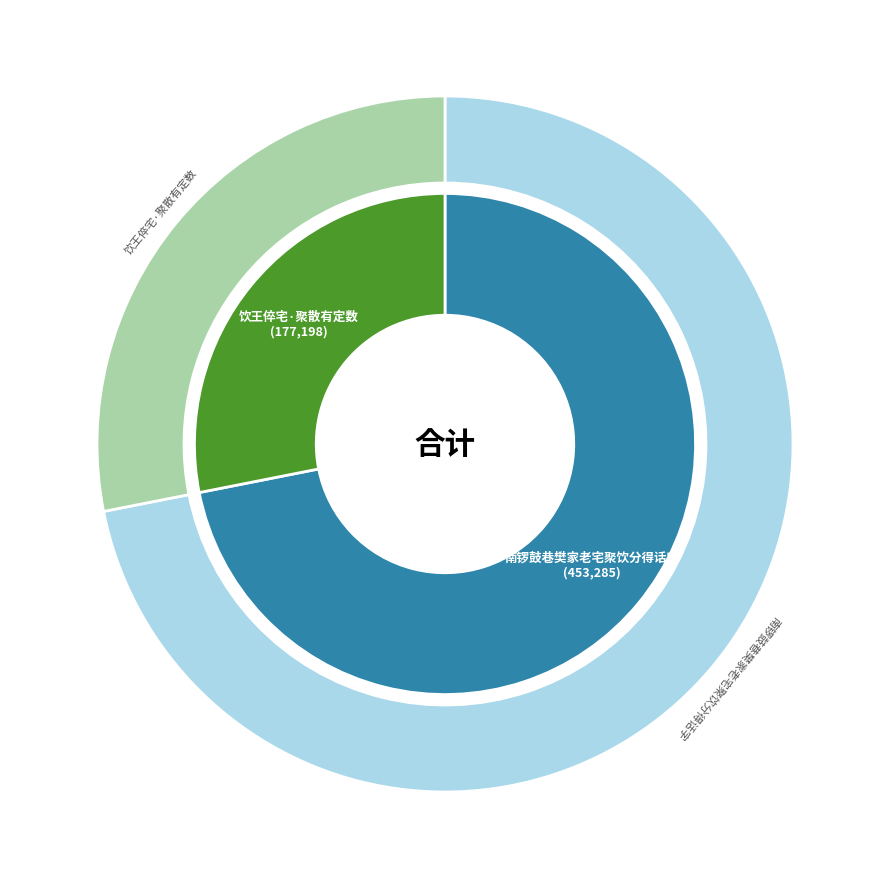

Is there a majority slice in this chart?

Yes